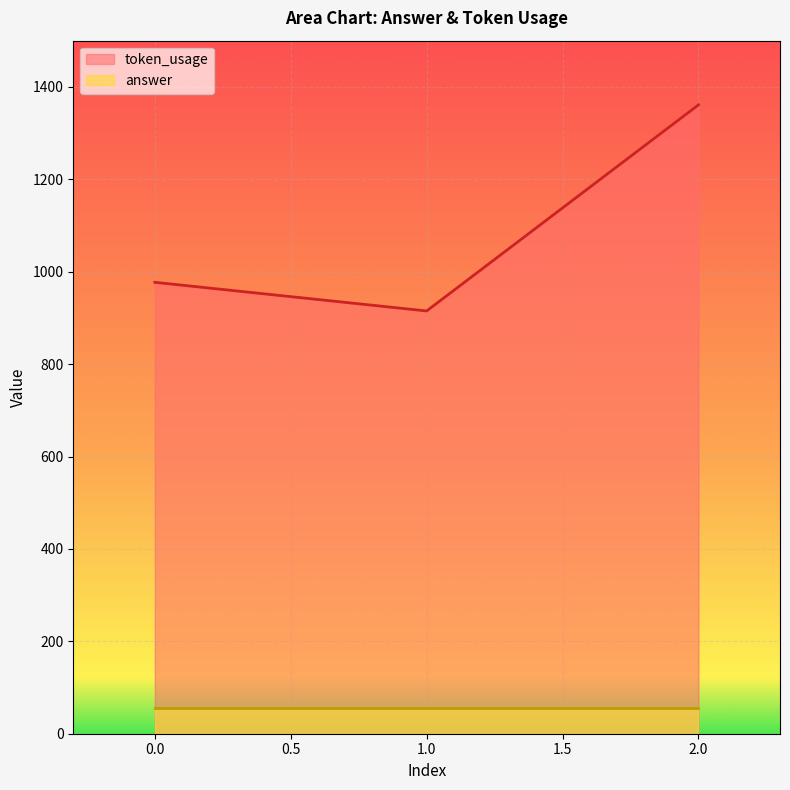

What is the difference between the maximum and second lowest values?

384